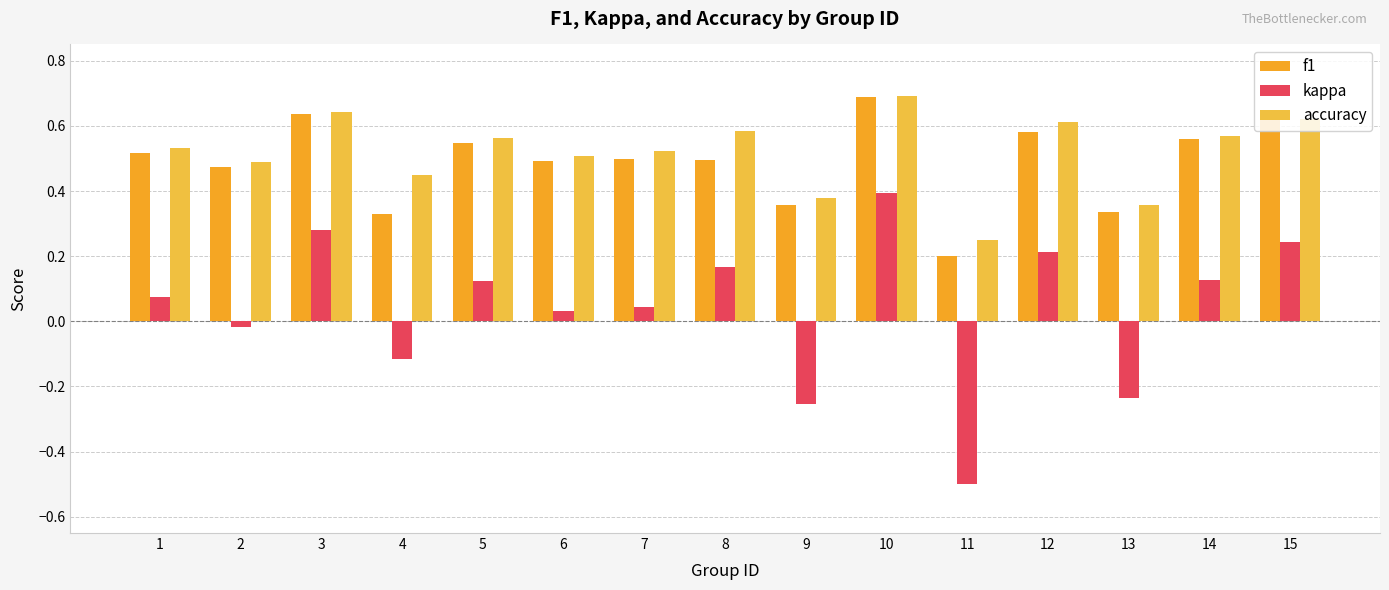

How many categories are shown in the chart?

15